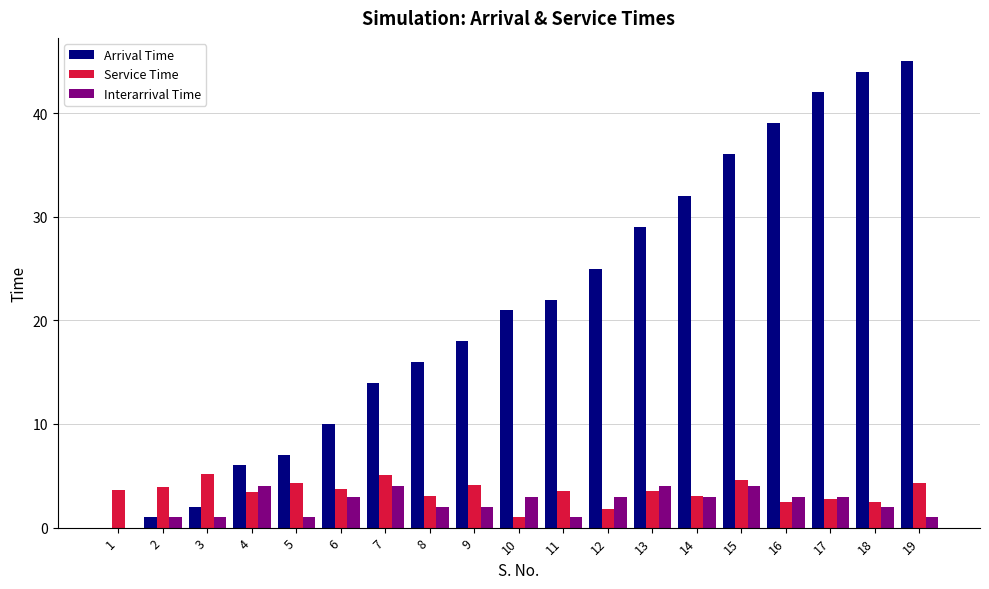

What is the sum of the Arrival Time values at 15 and 19?

81.0